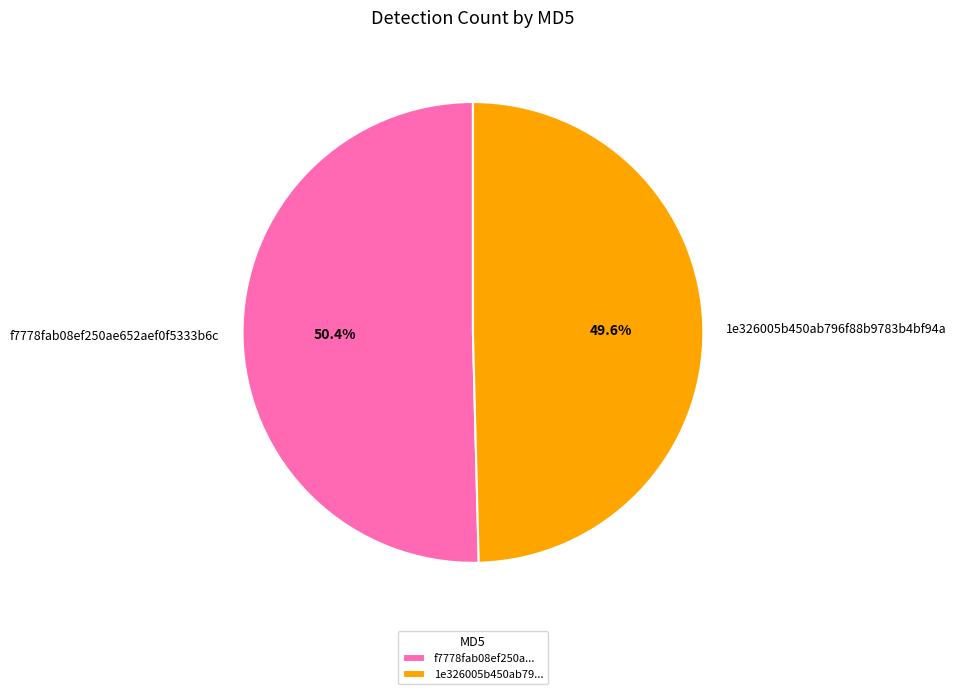

How many slices are in this pie chart?

2